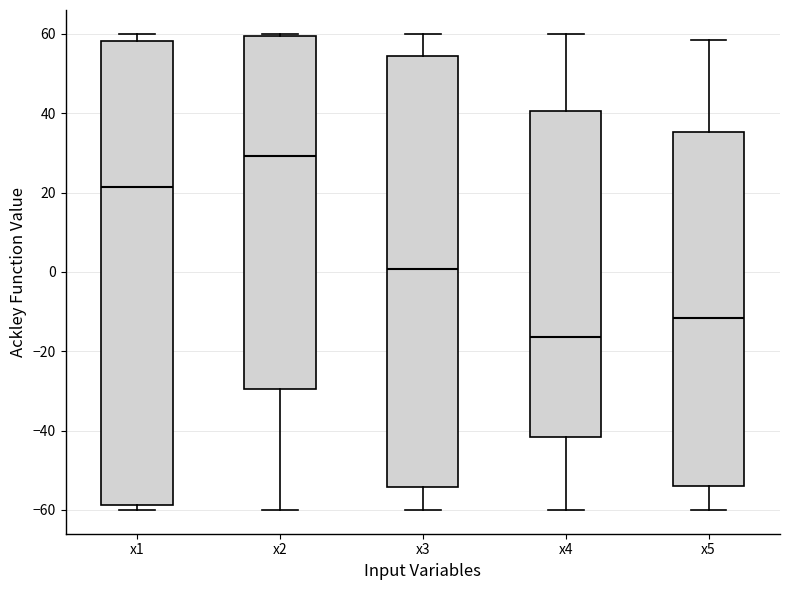

Where does the lower whisker of the box for x5 end on the y-axis? The values are not printed on the chart, so give them approximately, as read against the axis.

-60